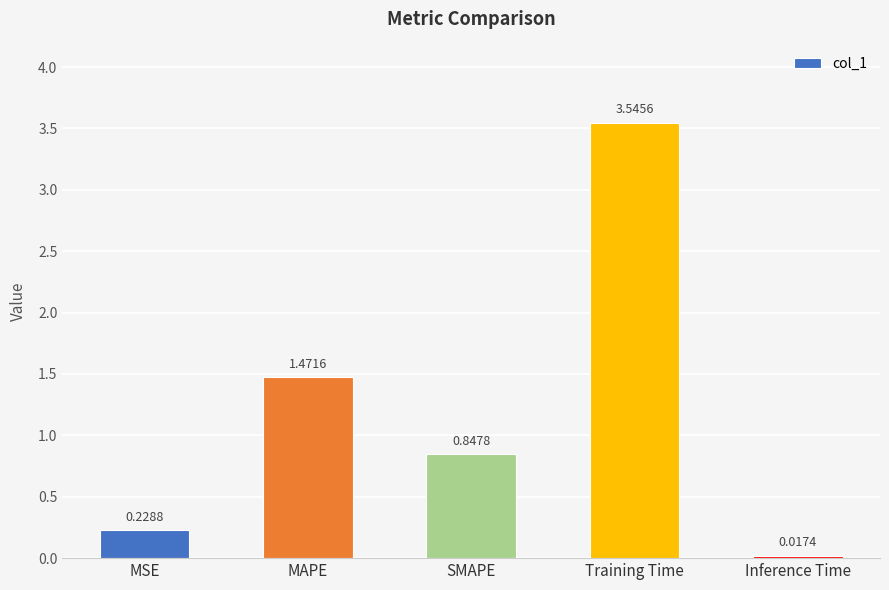

What is the label of the 1st bar from the left?

MSE